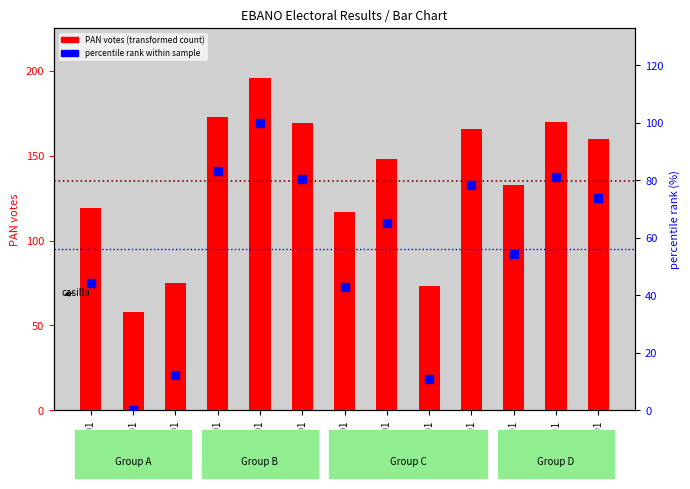

What is the total value across all series at 0420B01?

58.0